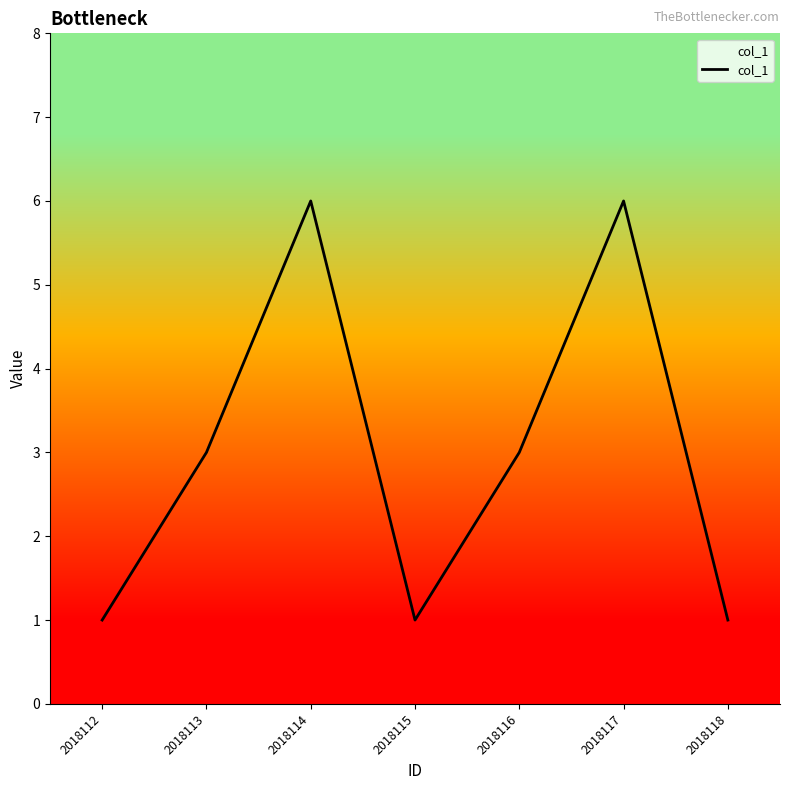

Is it true that the value at 2018117 is 10?

False